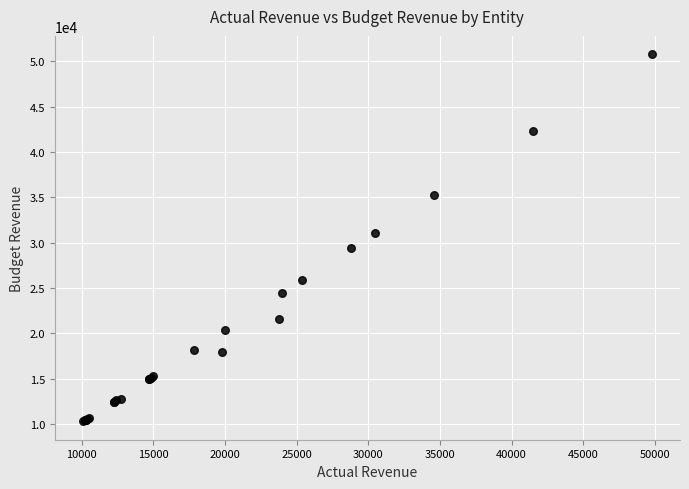

What Y value in the scatter plot is closest to 30531?

31066.2